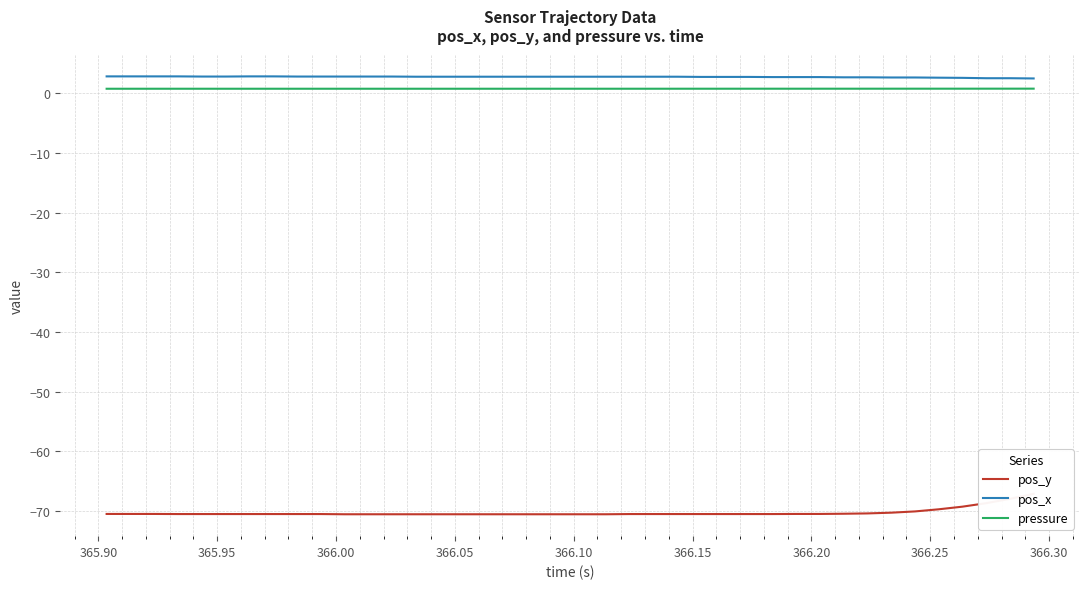

True or false: pos_x and pressure intersect in this chart.

False